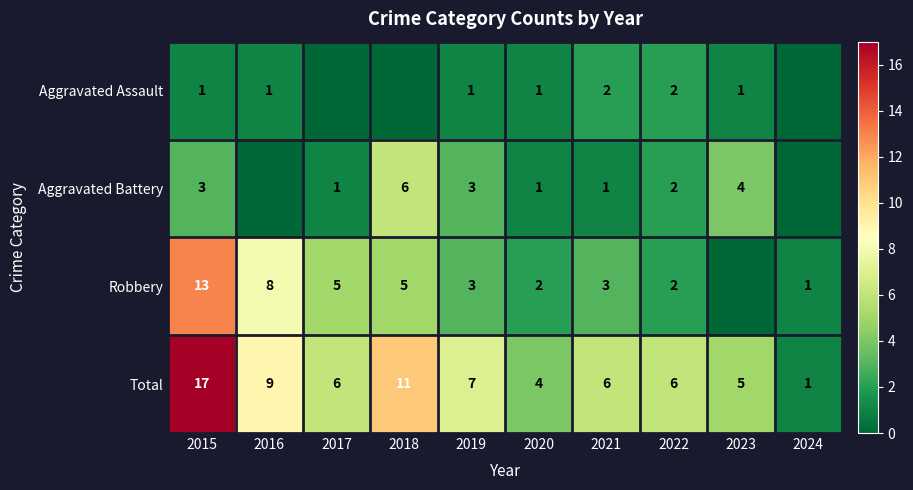

At which label does Total first exceed 6?

2015